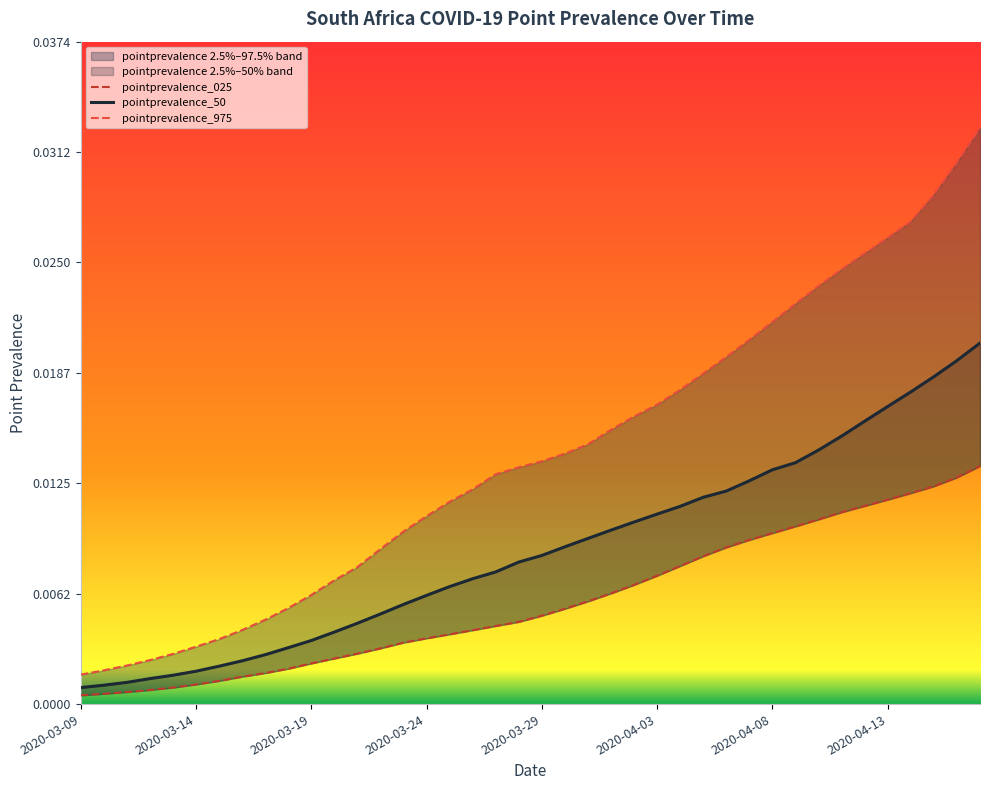

Rank the series by their maximum value, from highest to lowest.

pointprevalence_975, pointprevalence_50, pointprevalence_025